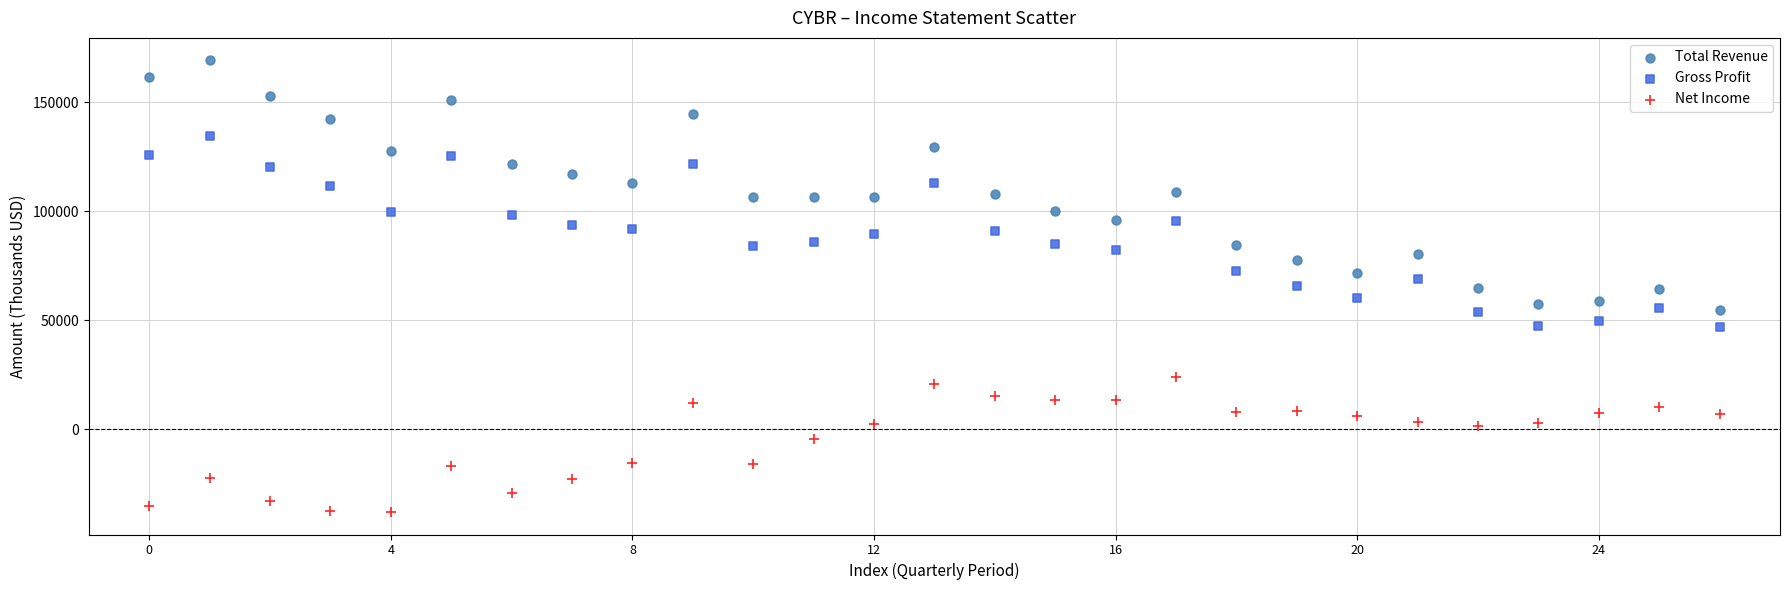

Across all data points, what is the range of Y values (max minus min)?

207000